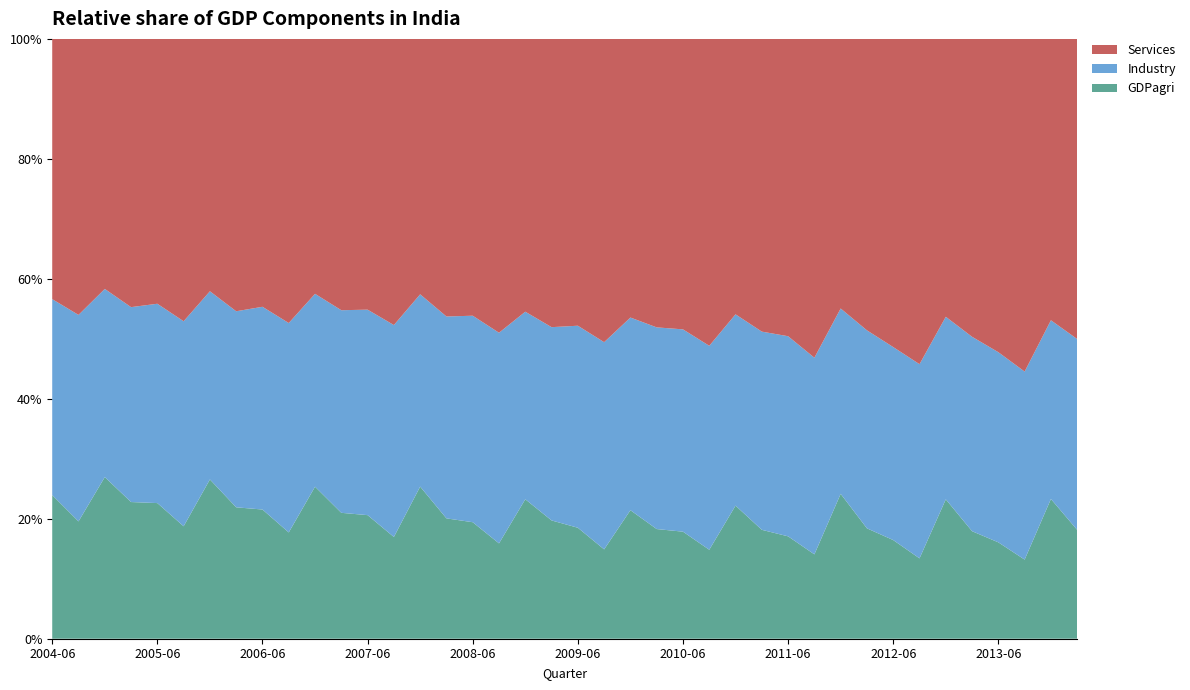

Reading left to right, list all the values displayed in this chart.

GDPagri: 2004-06=2711149.3	2004-09=2174571.6	2004-12=3443256.4	2005-03=2963919.6	2005-06=2784228.2	2005-09=2257337.1	2005-12=3709867.6	2006-03=3121861.1	2006-06=2891779.4	2006-09=2335708.7	2006-12=3858841.5	2007-03=3280341.8	2007-06=3022538.5	2007-09=2444977.5	2007-12=4227132.0	2008-03=3388851.7	2008-06=3110377.0	2008-09=2472179.9	2008-12=4070568.6	2009-03=3442517.5	2009-06=3129151.0	2009-09=2522010.9	2009-12=4016143.9	2010-03=3534190.6	2010-06=3276387.3	2010-09=2708572.8	2010-12=4522623.2	2011-03=3828843.0	2011-06=3360810.0	2011-09=2690550.0	2011-12=5009170.0	2012-03=3957630.0	2012-06=3412300.0	2012-09=2743624.6	2012-12=5060487.6	2013-03=4026781.0	2013-06=3544495.2	2013-09=2893654.7	2013-12=5393603.3	2014-03=4260230.7
Industry: 2004-06=3697211.0	2004-09=3827091.0	2004-12=4009312.0	2005-03=4226495.0	2005-06=4091757.0	2005-09=4116337.0	2005-12=4383029.0	2006-03=4657409.0	2006-06=4537845.0	2006-09=4601514.0	2006-12=4896151.0	2007-03=5279014.0	2007-06=5025500.0	2007-09=5092952.0	2007-12=5343785.0	2008-03=5685129.0	2008-06=5512769.0	2008-09=5462109.0	2008-12=5474358.0	2009-03=5624726.0	2009-06=5696994.0	2009-09=5849113.0	2009-12=6020021.0	2010-03=6499642.0	2010-06=6191923.0	2010-09=6209517.0	2010-12=6499884.0	2011-03=6967813.0	2011-06=6569743.0	2011-09=6272394.0	2011-12=6408700.0	2012-03=7099394.0	2012-06=6674656.0	2012-09=6629987.0	2012-12=6627098.0	2013-03=7279938.0	2013-06=6993904.0	2013-09=6877822.0	2013-12=6897118.0	2014-03=7473023.0
Services: 2004-06=4911291.0	2004-09=5115496.0	2004-12=5326412.0	2005-03=5816916.0	2005-06=5436532.0	2005-09=5668619.0	2005-12=5877551.0	2006-03=6470610.0	2006-06=5996172.0	2006-09=6243934.0	2006-12=6470908.0	2007-03=7069289.0	2007-06=6622327.0	2007-09=6876419.0	2007-12=7097728.0	2008-03=7816969.0	2008-06=7390387.0	2008-09=7619882.0	2008-12=7962333.0	2009-03=8389292.0	2009-06=8088099.0	2009-09=8561405.0	2009-12=8706836.0	2010-03=9296498.0	2010-06=8890213.0	2010-09=9343245.0	2010-12=9358867.0	2011-03=10291468.0	2011-06=9760493.0	2011-09=10168936.0	2011-12=9320600.0	2012-03=10449746.0	2012-06=10659244.0	2012-09=11105476.0	2012-12=10087697.0	2013-03=11155791.0	2013-06=11523897.0	2013-09=12167496.0	2013-12=10858688.0	2014-03=11752539.0